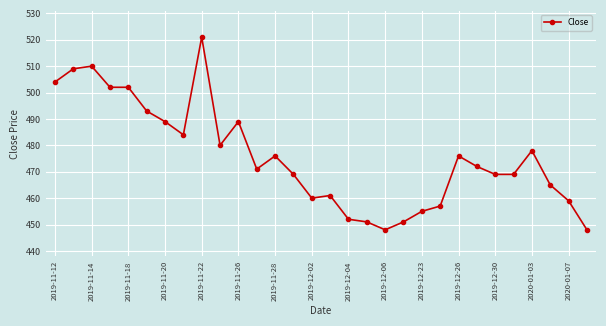

What is the value of the 17th point from the left?

452